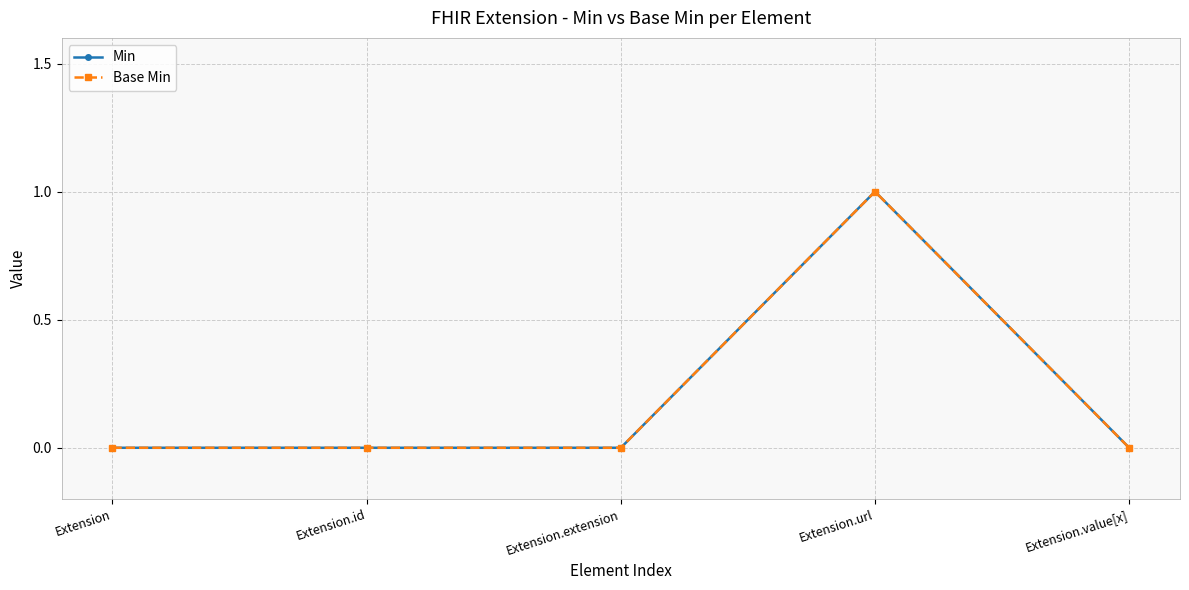

What position from the right is Extension?

5